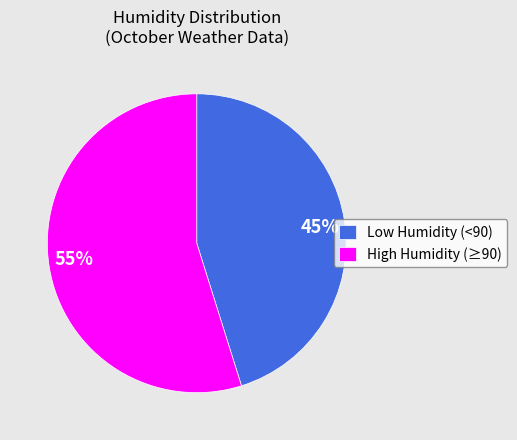

How many segments does this pie chart have?

2